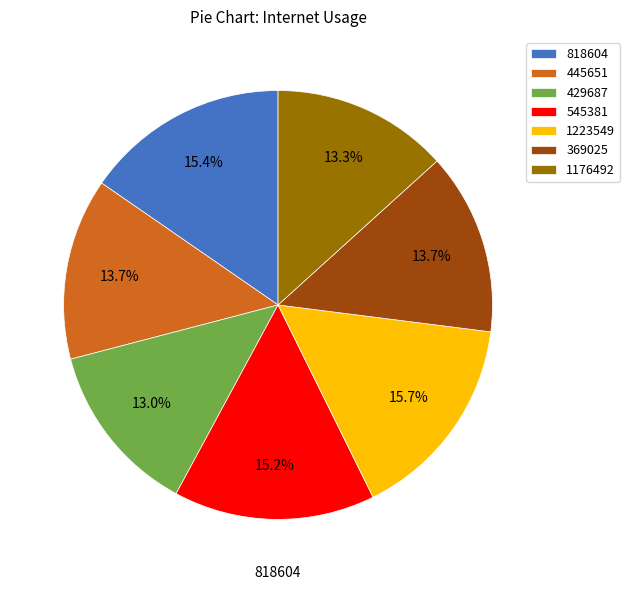

To the nearest percent, what is the combined percentage of 818604 and 1223549?

31%